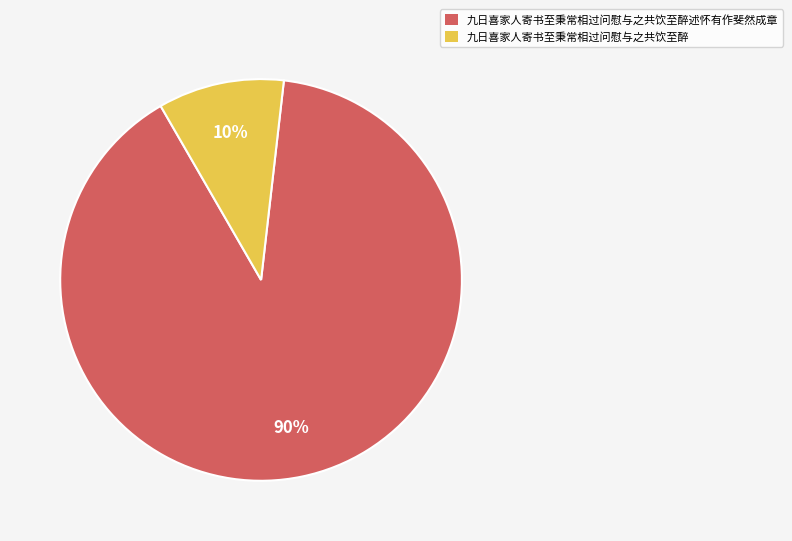

Rank the categories by value from highest to lowest.

九日喜家人寄书至秉常相过问慰与之共饮至醉述怀有作斐然成章, 九日喜家人寄书至秉常相过问慰与之共饮至醉